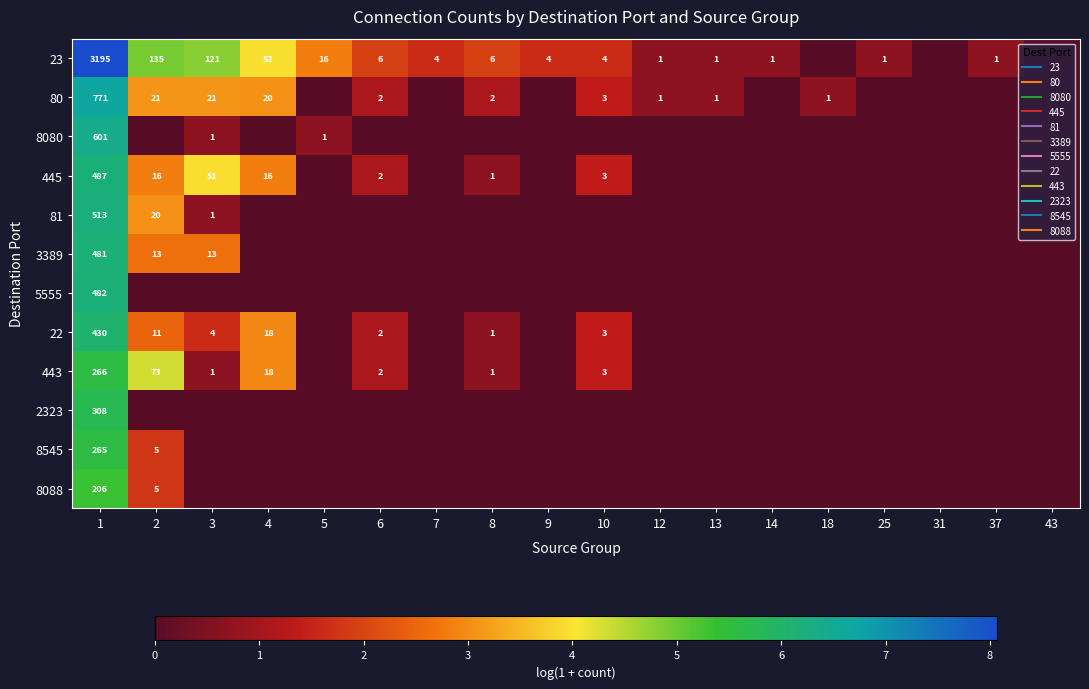

Rank the categories by 3389 value from lowest to highest.

4, 5, 6, 7, 8, 9, 10, 12, 13, 14, 18, 25, 31, 37, 43, 2, 3, 1